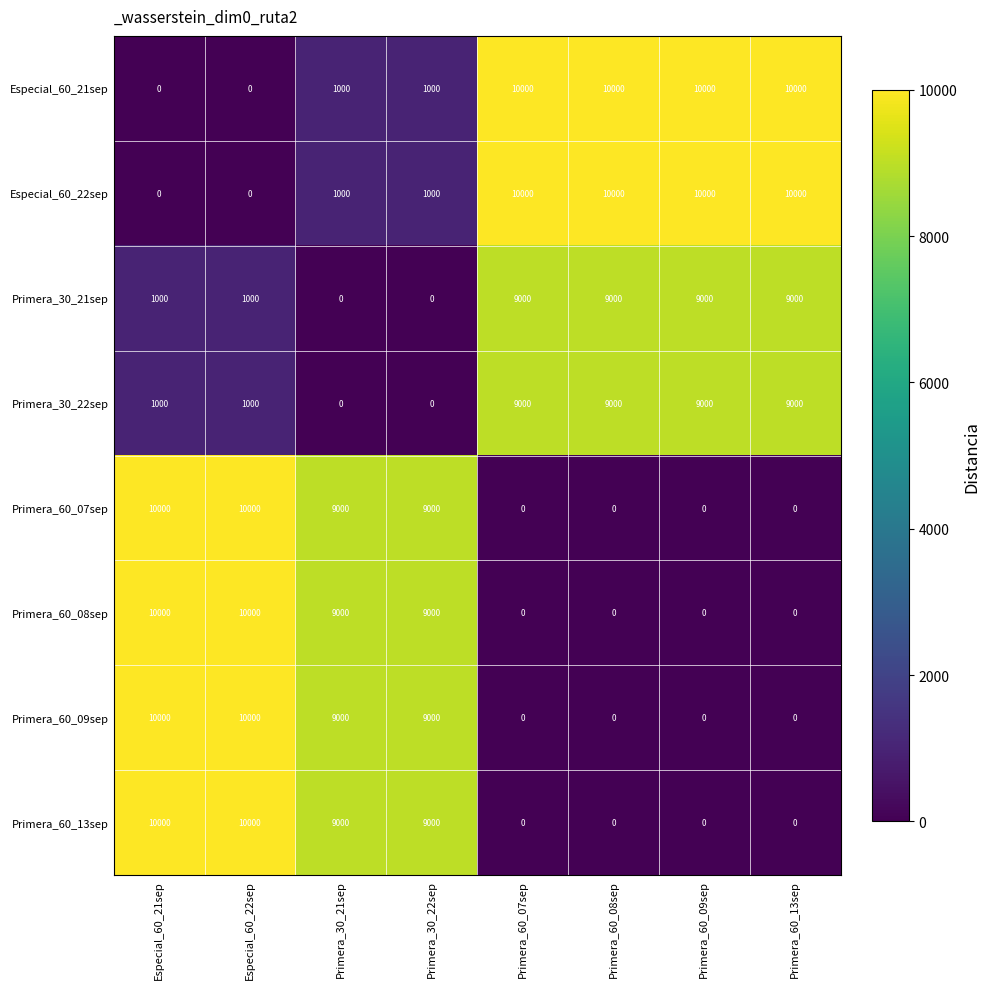

How many distinct data groups are displayed?

8